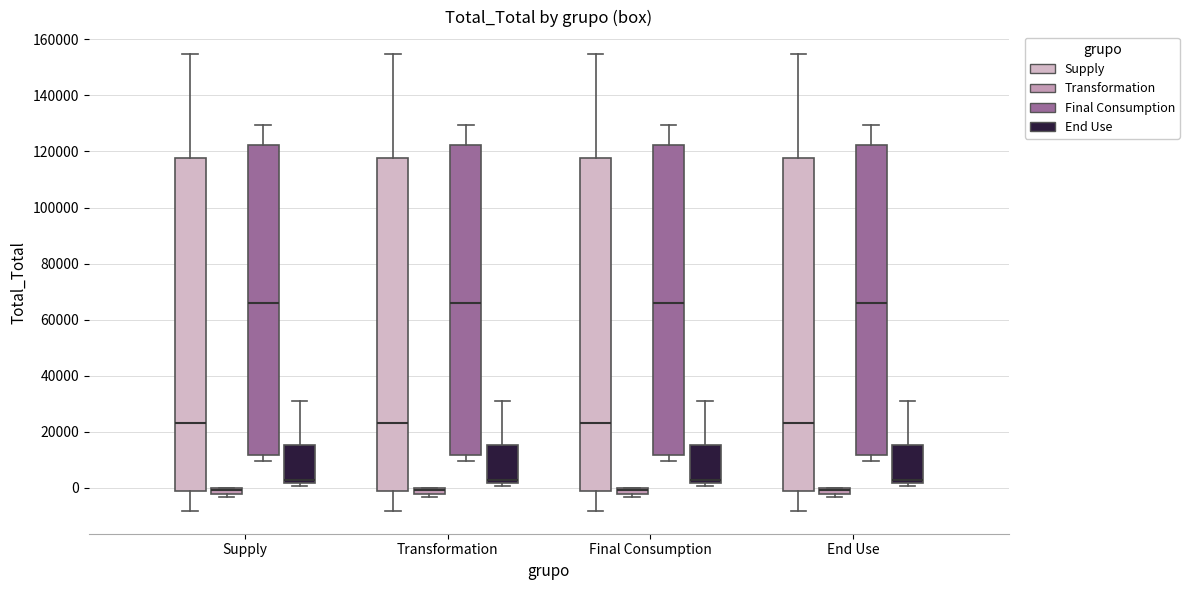

Where does the median line of the box for Final Consumption (Final Consumption) sit on the y-axis? The values are not printed on the chart, so give them approximately, as read against the axis.

66000